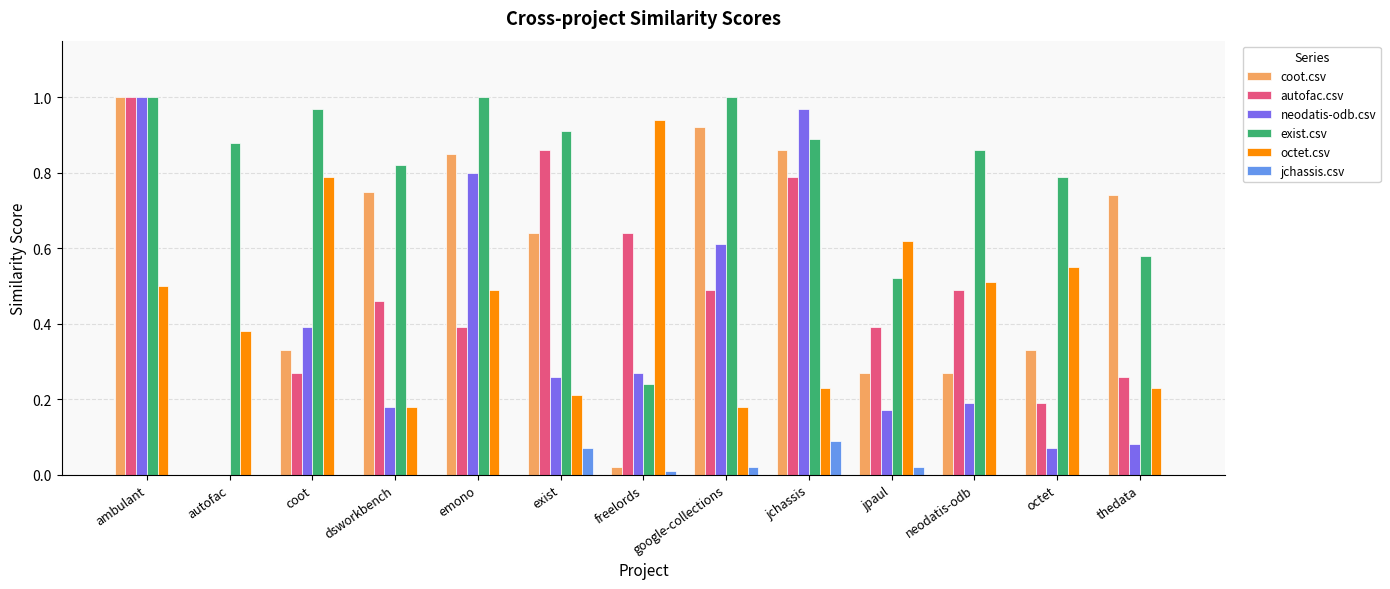

The autofac.csv series shows 0.2 at google-collections. True or false?

False